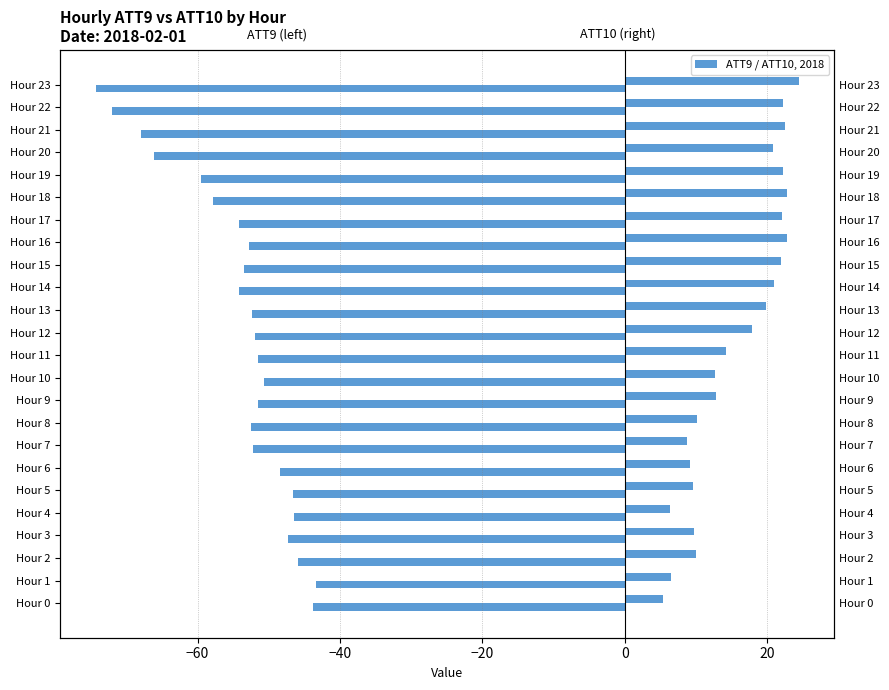

The ATT9 (left) series shows -36.1 at Hour 18. True or false?

False